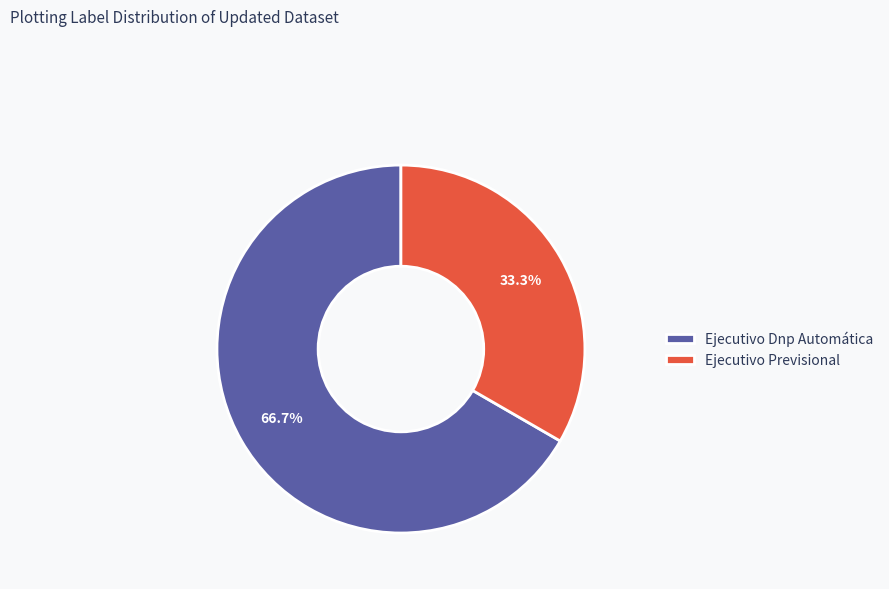

Do Ejecutivo Previsional and Ejecutivo Dnp Automática together represent more than half of the pie?

Yes